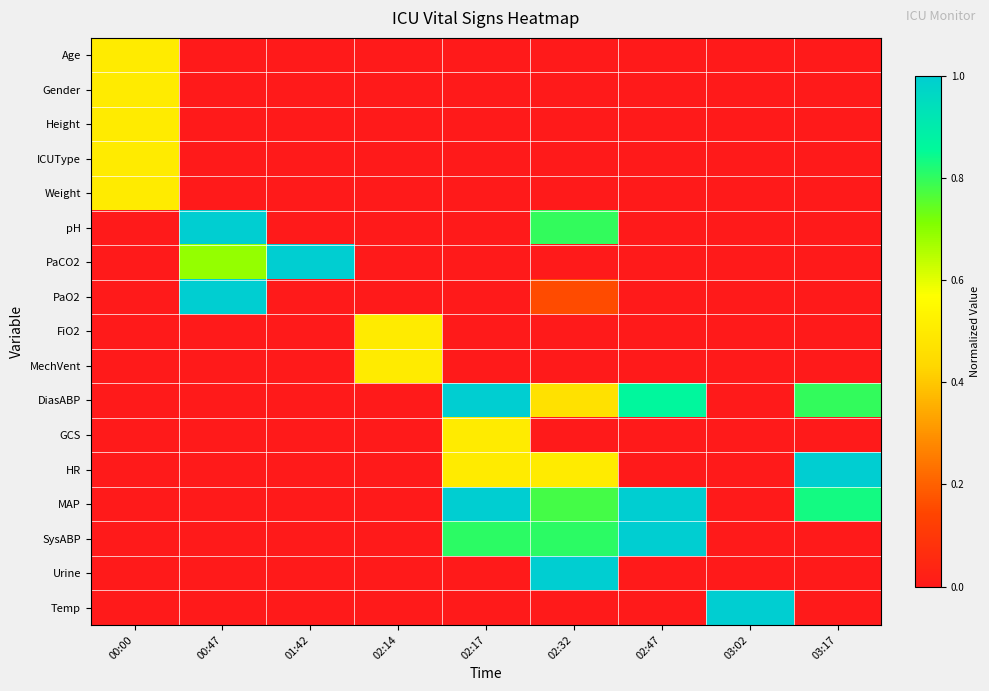

Between 03:17 and 02:17, which is larger?

02:17